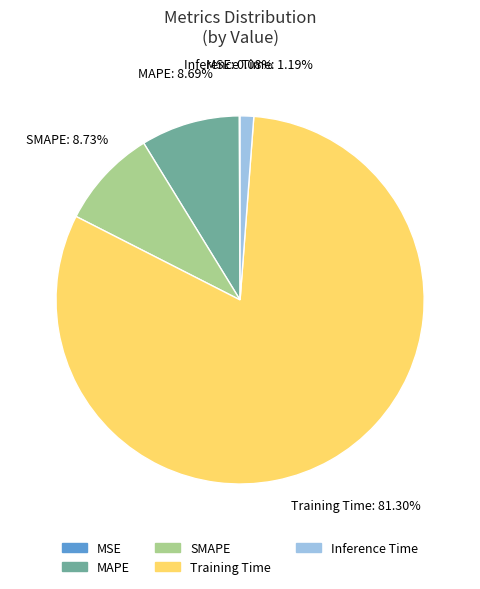

Combined, do MAPE and SMAPE account for over 50%?

No